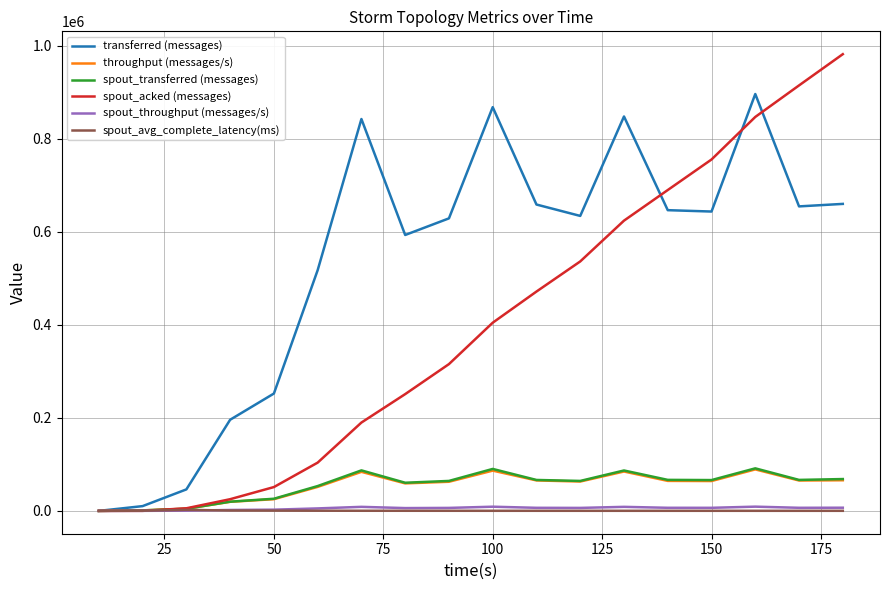

What is the highest value of the spout_transferred (messages) series?

91440.0